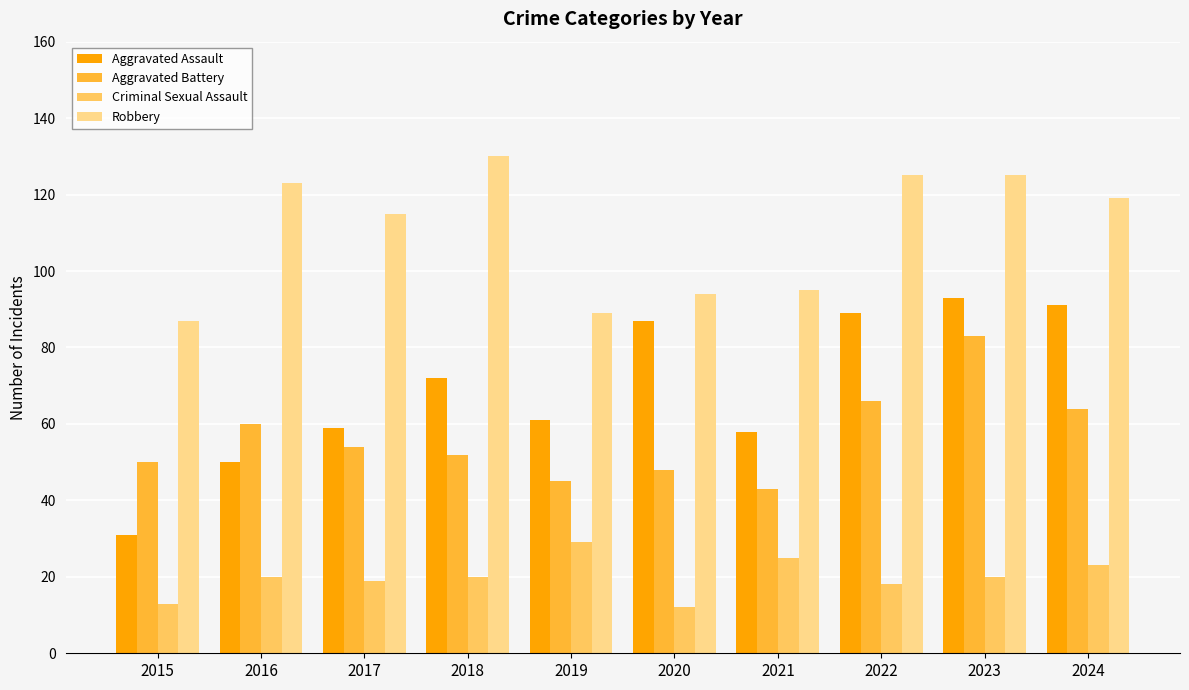

What is the difference between the highest and lowest values at 2021?

70